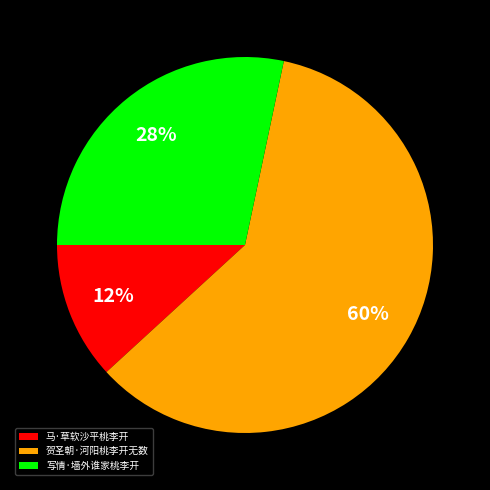

To the nearest percent, what is the difference between the largest and smallest slice percentages?

48%